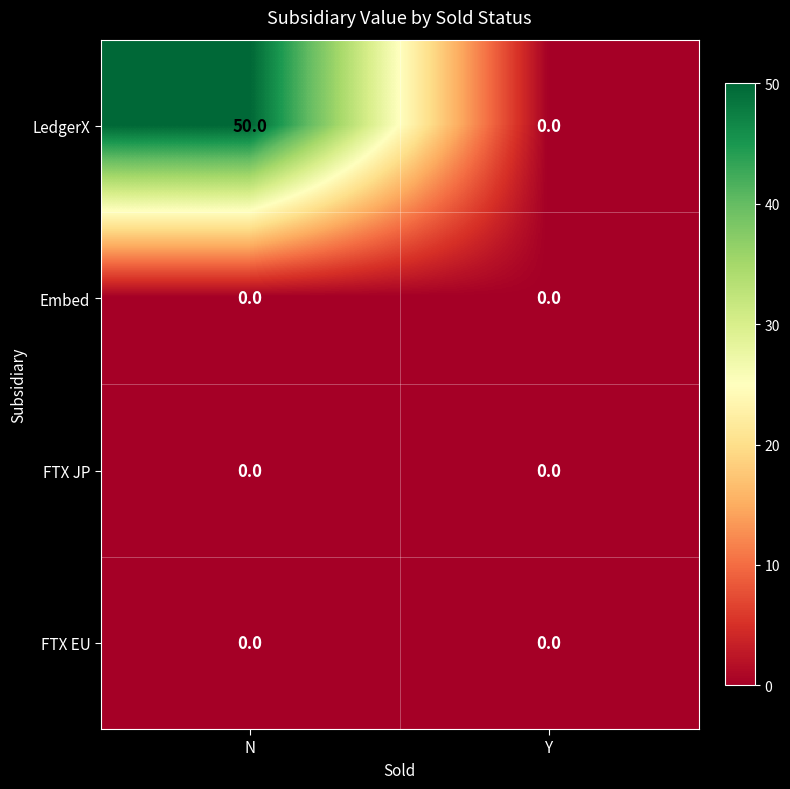

At which category is the sum across all series the highest?

N